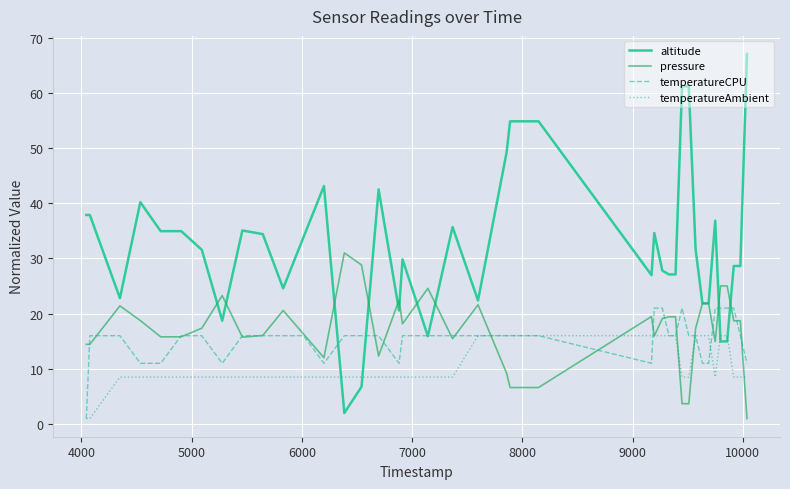

Rank the series by their maximum value, from lowest to highest.

temperatureAmbient, temperatureCPU, pressure, altitude